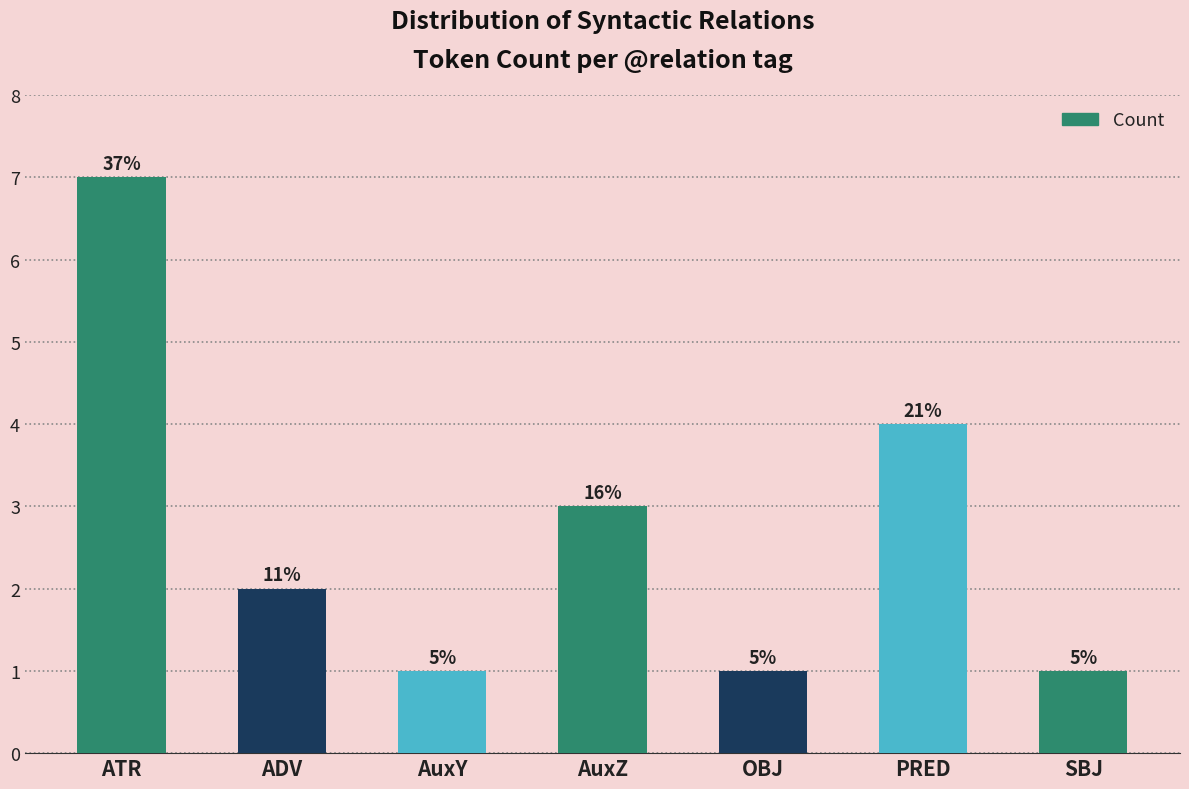

What is the smallest value displayed?

1